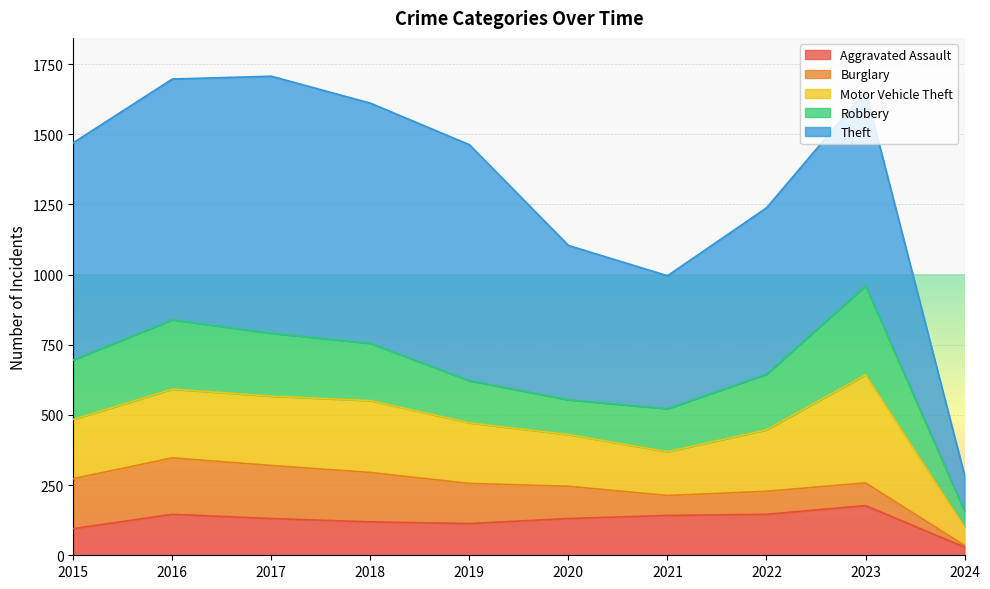

List the labels in order of Aggravated Assault value, smallest first.

2024, 2015, 2019, 2018, 2017, 2020, 2021, 2016, 2022, 2023